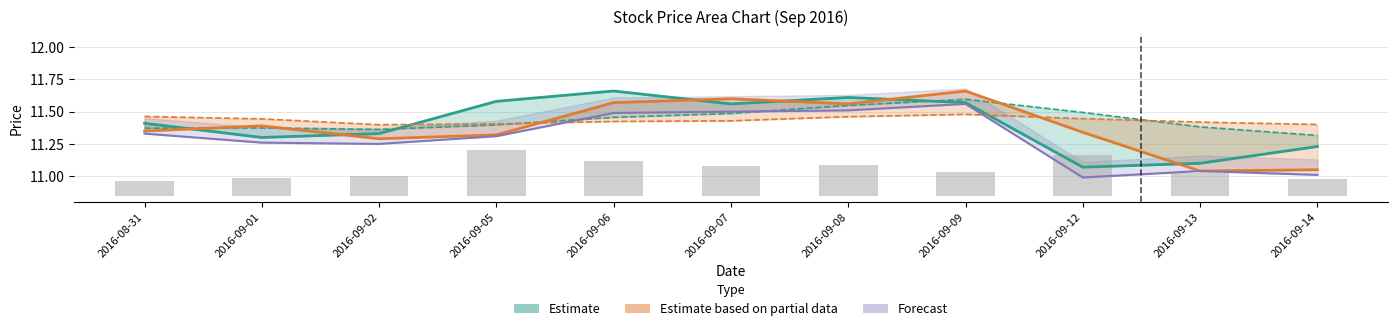

What is the difference between the maximum and minimum values in the ma5 series?

0.3